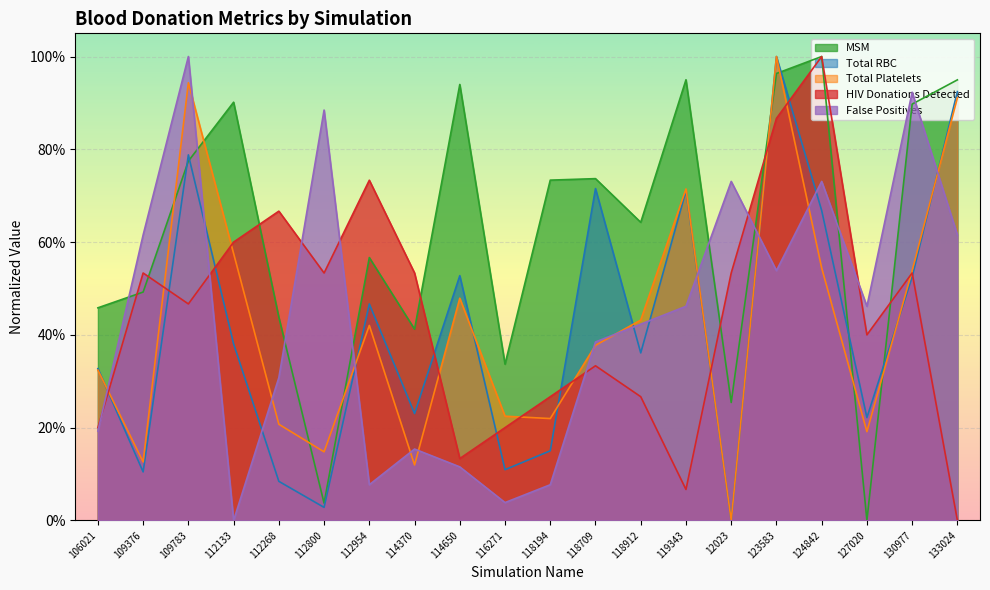

Reading left to right, what are all the values shown in this chart?

Total Platelets: 0.3	0.1	0.9	0.6	0.2	0.1	0.4	0.1	0.5	0.2	0.2	0.4	0.4	0.7	0.0	1.0	0.5	0.2	0.5	0.9
Total RBC: 0.3	0.1	0.8	0.4	0.1	0.0	0.5	0.2	0.5	0.1	0.2	0.7	0.4	0.7	0.0	1.0	0.7	0.2	0.5	0.9
MSM: 0.5	0.5	0.8	0.9	0.4	0.0	0.6	0.4	0.9	0.3	0.7	0.7	0.6	0.9	0.3	1.0	1.0	0.0	0.9	0.9
HIV Donations Detected: 0.2	0.5	0.5	0.6	0.7	0.5	0.7	0.5	0.1	0.2	0.3	0.3	0.3	0.1	0.5	0.9	1.0	0.4	0.5	0.0
False Positives: 0.2	0.6	1.0	0.0	0.3	0.9	0.1	0.2	0.1	0.0	0.1	0.4	0.4	0.5	0.7	0.5	0.7	0.5	0.9	0.6